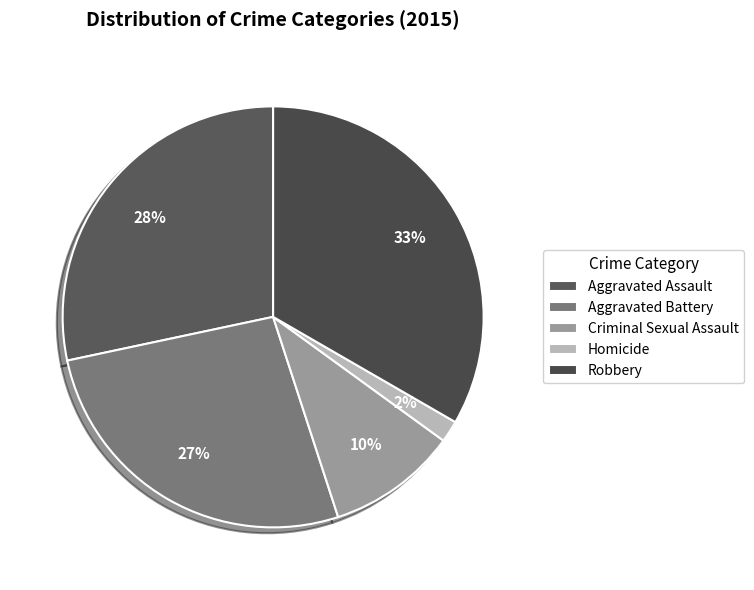

To the nearest percent, what portion does Aggravated Assault represent?

28%